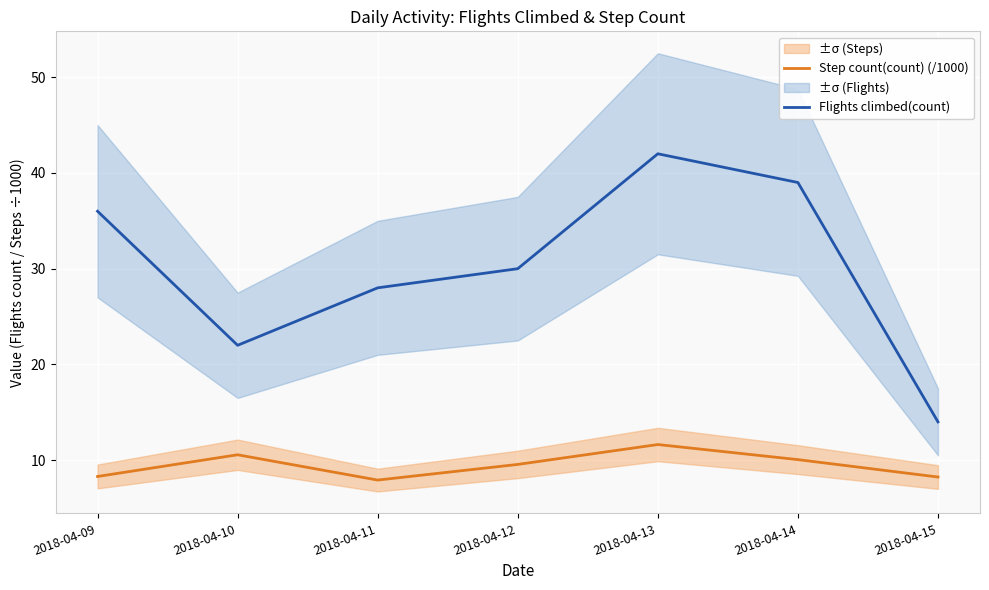

Is it true that Flights climbed(count) equals 36.0 at 2018-04-09?

True